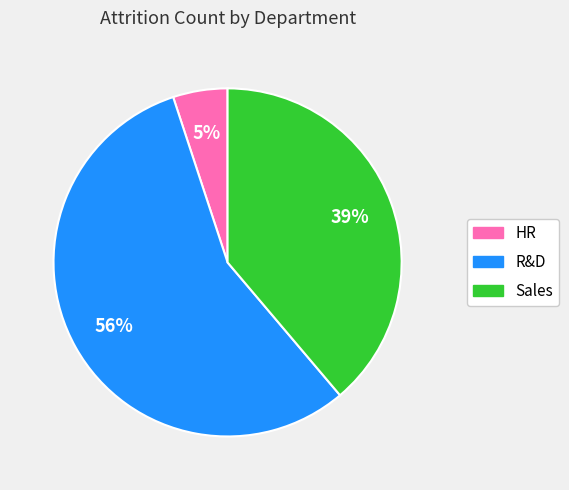

Is there any slice that represents more than half of the pie?

Yes